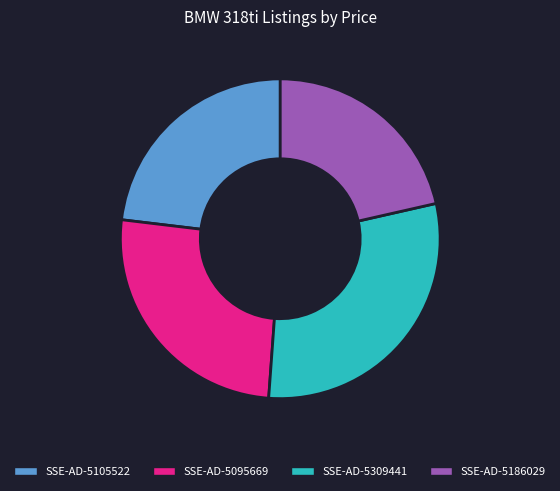

True or false: SSE-AD-5186029 accounts for 12% of the total.

False